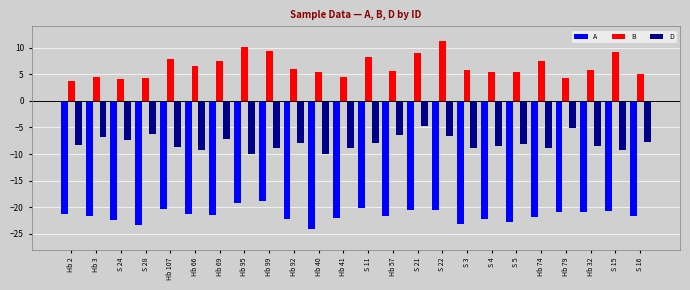

The B series shows 7.5 at Hb 69. True or false?

True